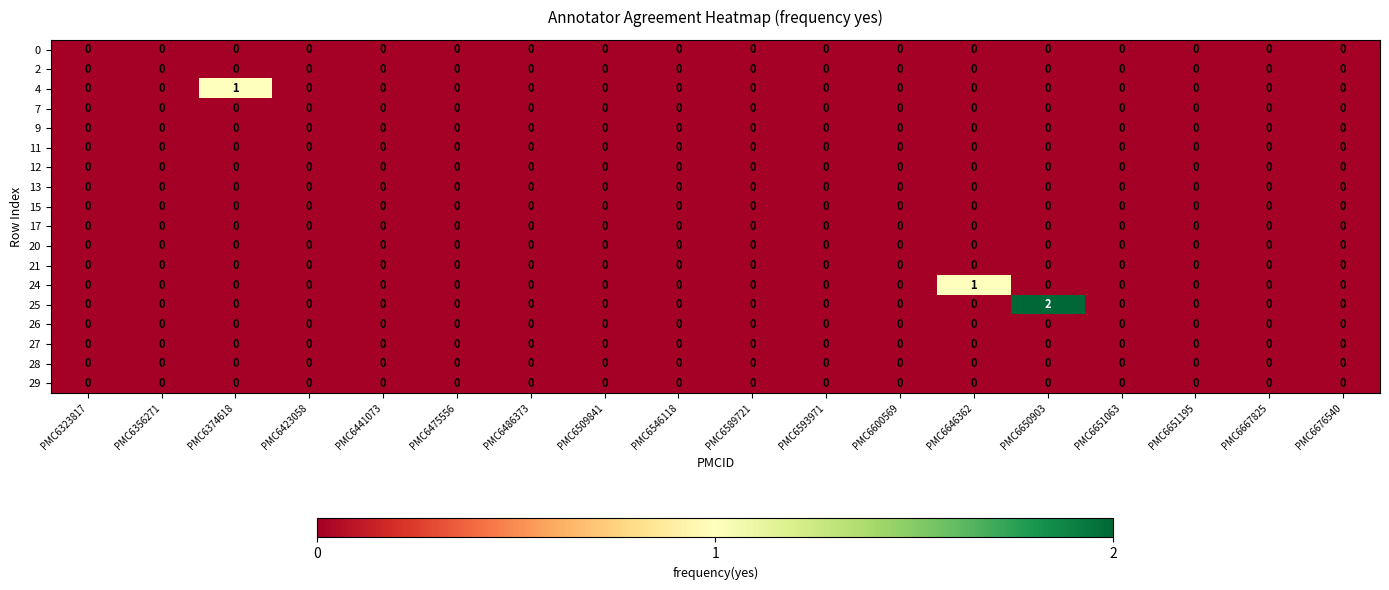

Which series has the largest range (max minus min)?

25